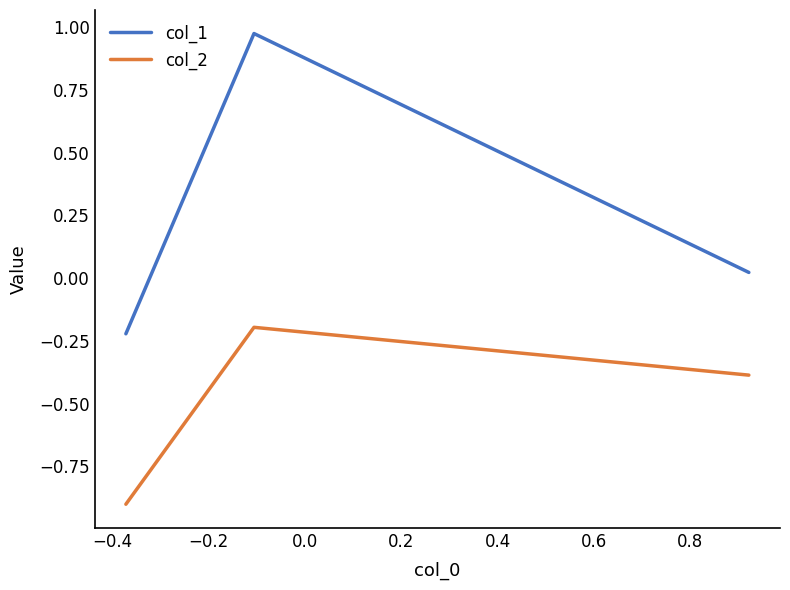

What is the difference between the maximum and minimum values in the col_2 series?

0.7